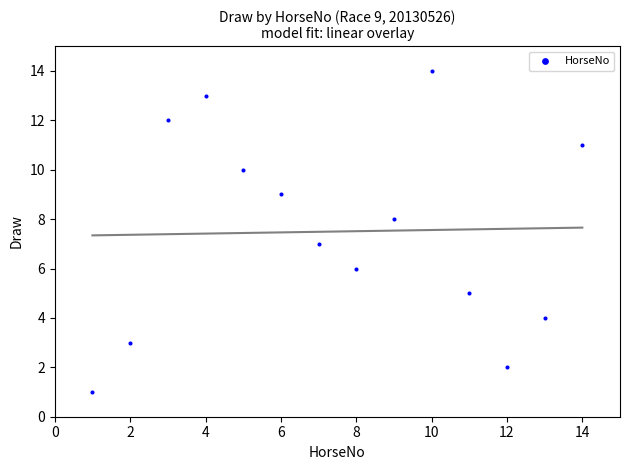

What is the range of X values (max minus min)?

13